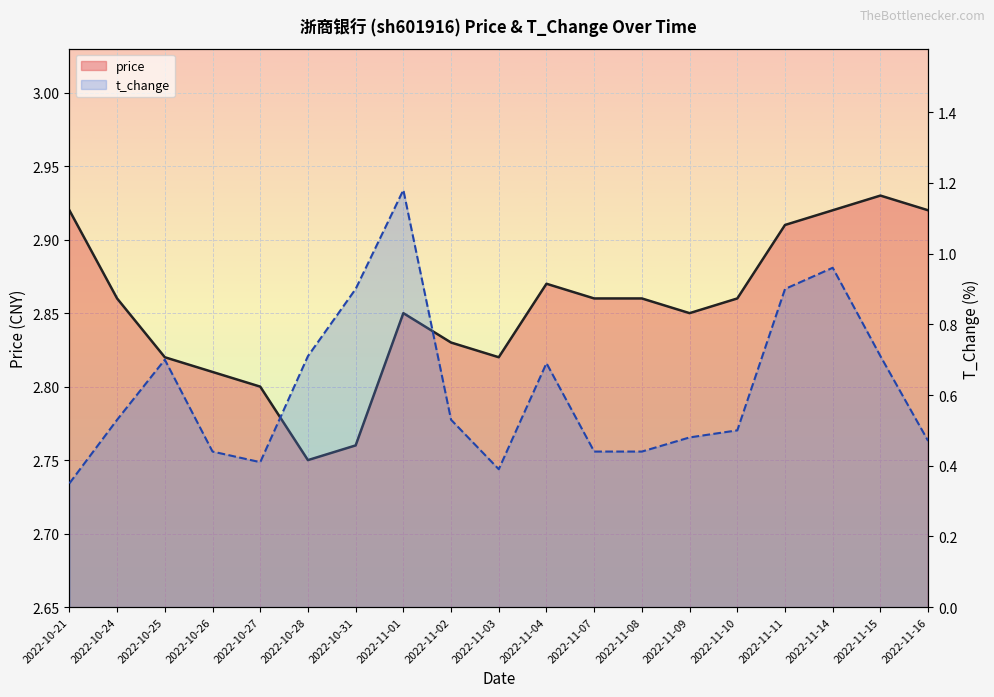

List the labels in order of t_change value, smallest first.

2022-10-21, 2022-11-03, 2022-10-27, 2022-10-26, 2022-11-07, 2022-11-08, 2022-11-16, 2022-11-09, 2022-11-10, 2022-10-24, 2022-11-02, 2022-11-04, 2022-10-25, 2022-10-28, 2022-11-15, 2022-10-31, 2022-11-11, 2022-11-14, 2022-11-01